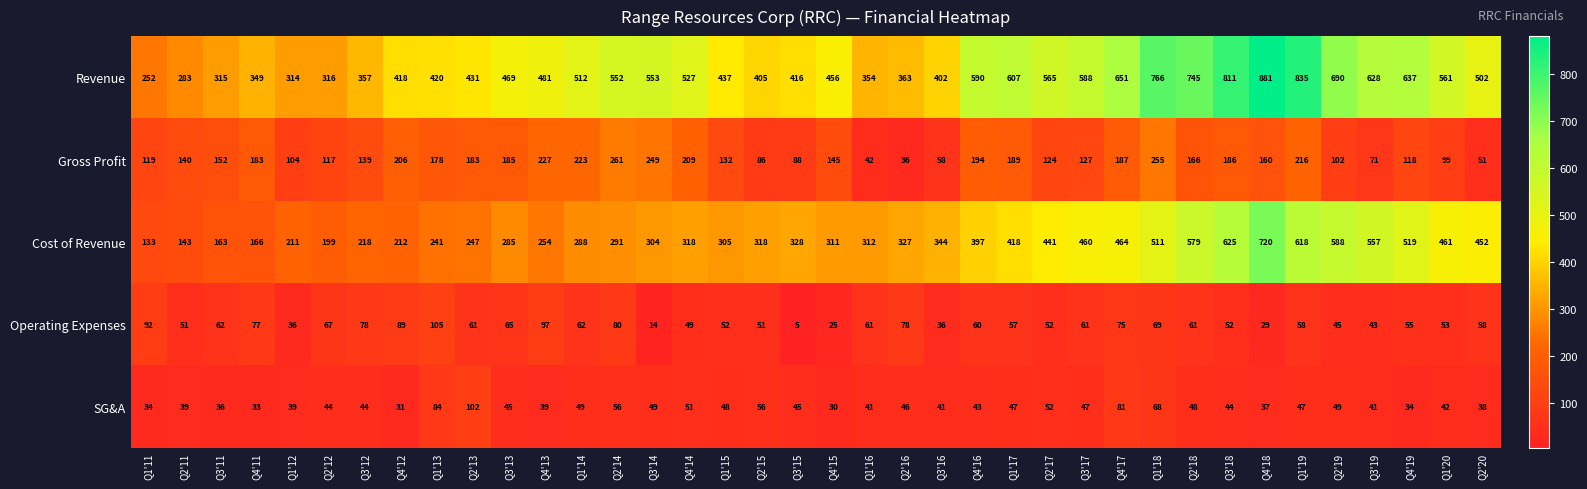

Which label corresponds to the largest value in the chart?

Q4'18